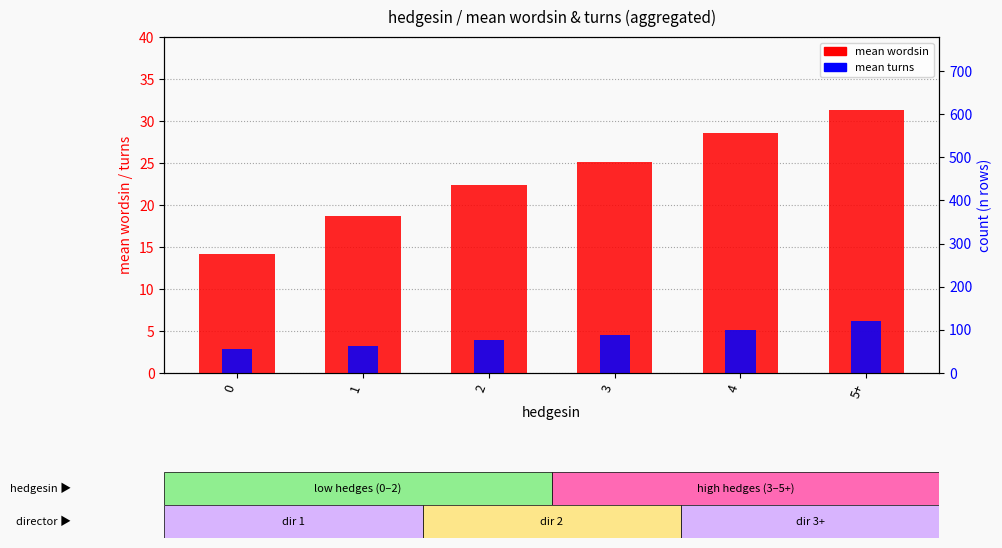

What is the label of the 5th bar from the right?

1